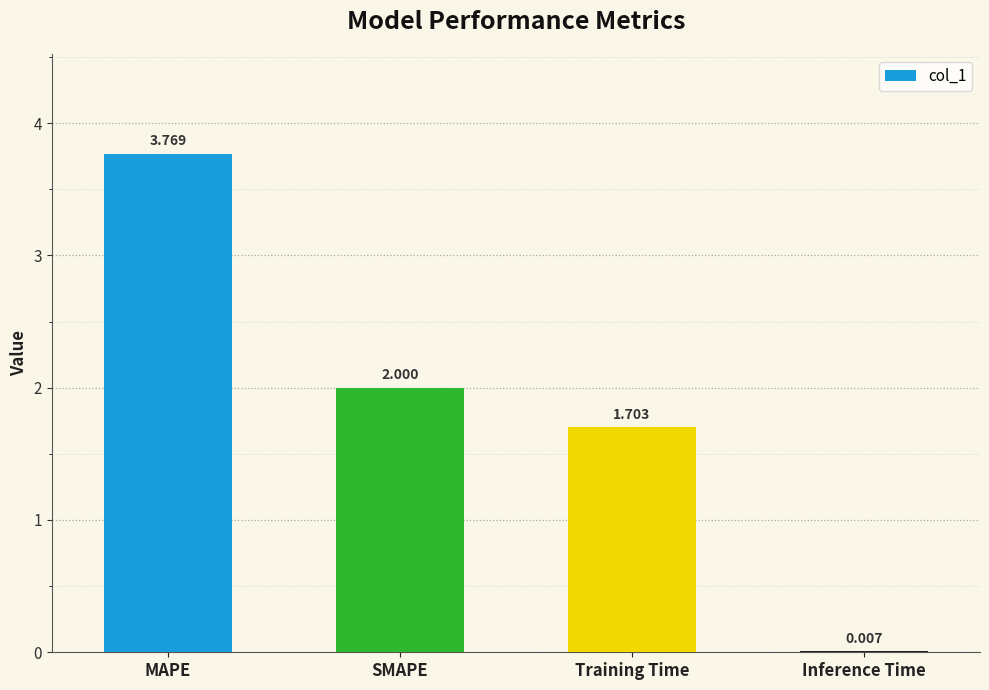

Which has a higher value, Inference Time or MAPE?

MAPE